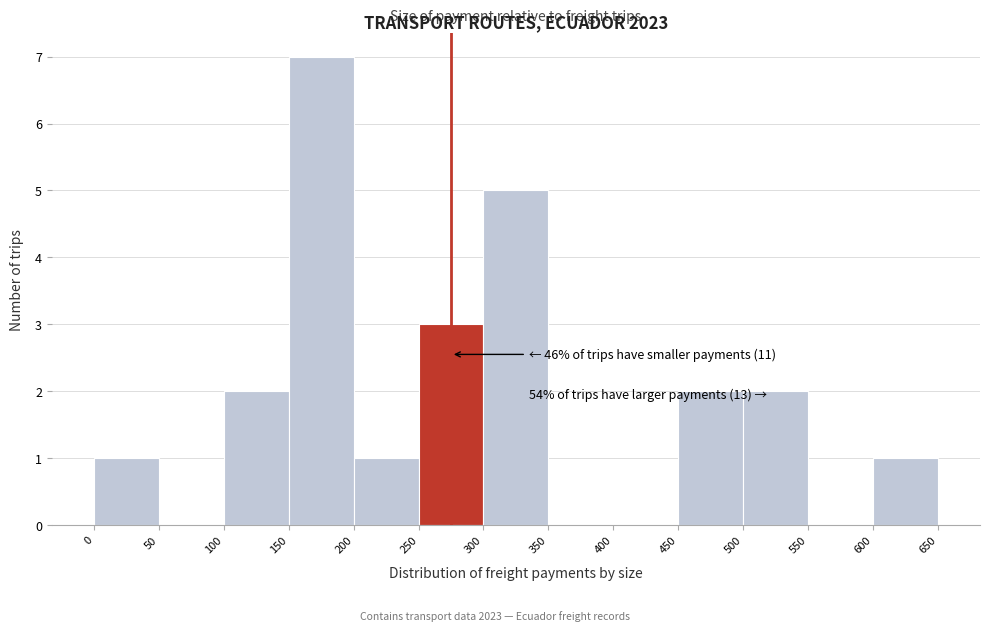

Over which range of the x-axis is the bar tallest?

150 to 200